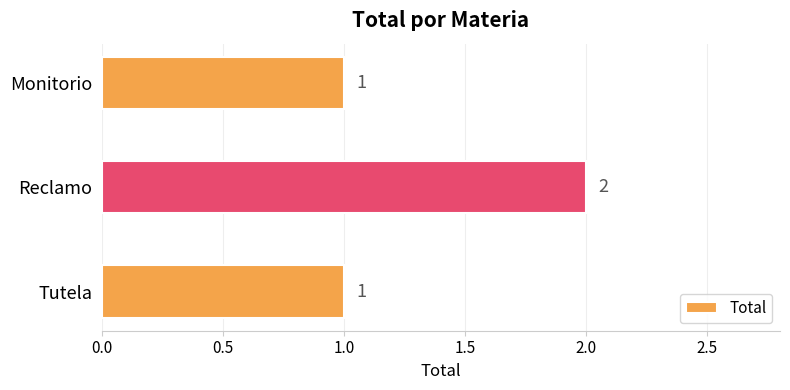

Count the number of data series in this chart.

1